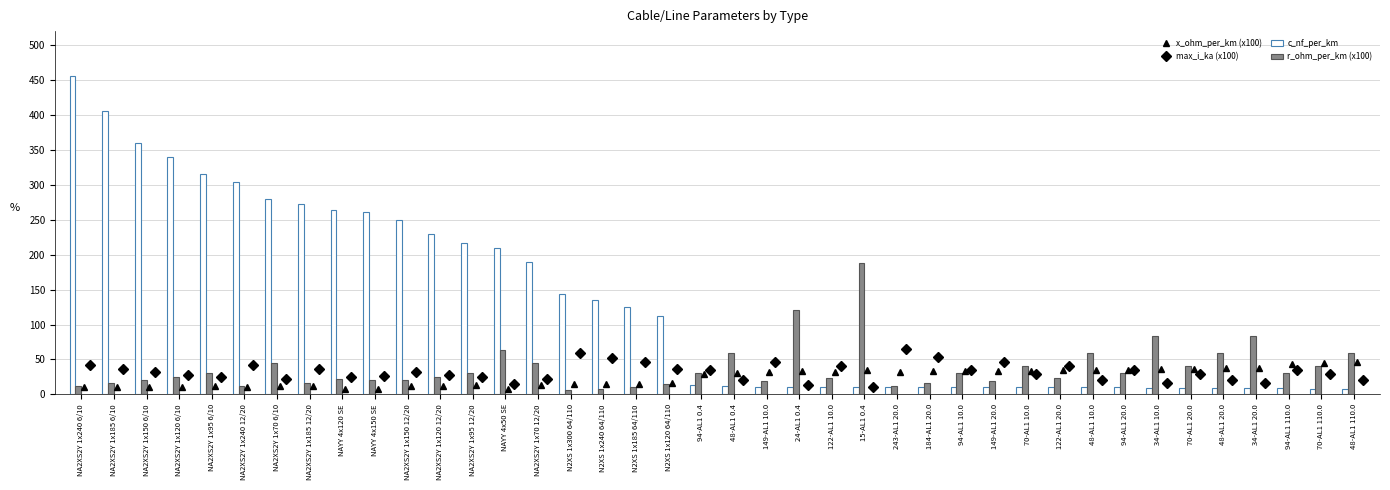

What is the value of the max_i_ka (x100) point at the 25th from the left?

10.5